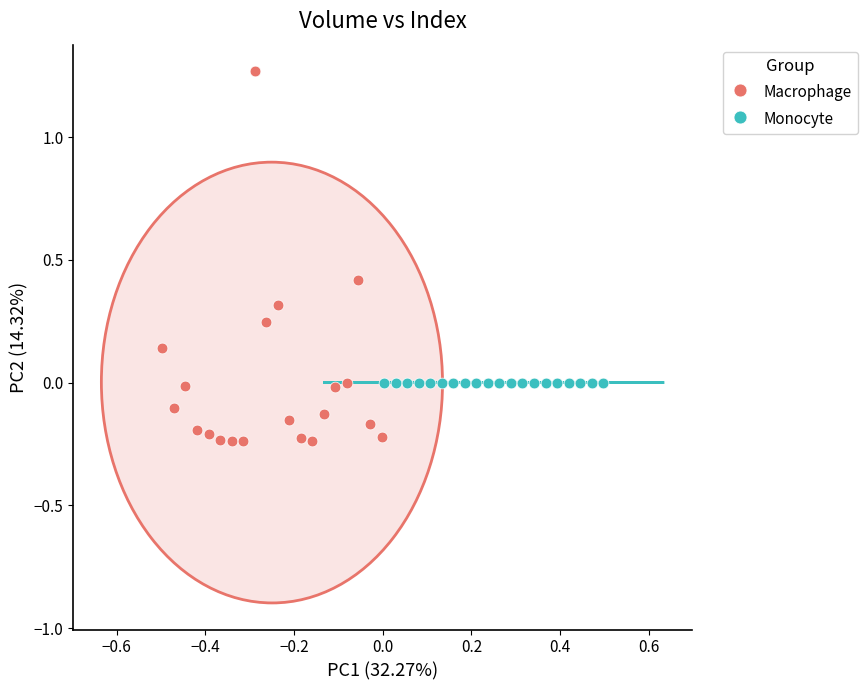

Which series contains the highest Y value?

Macrophage